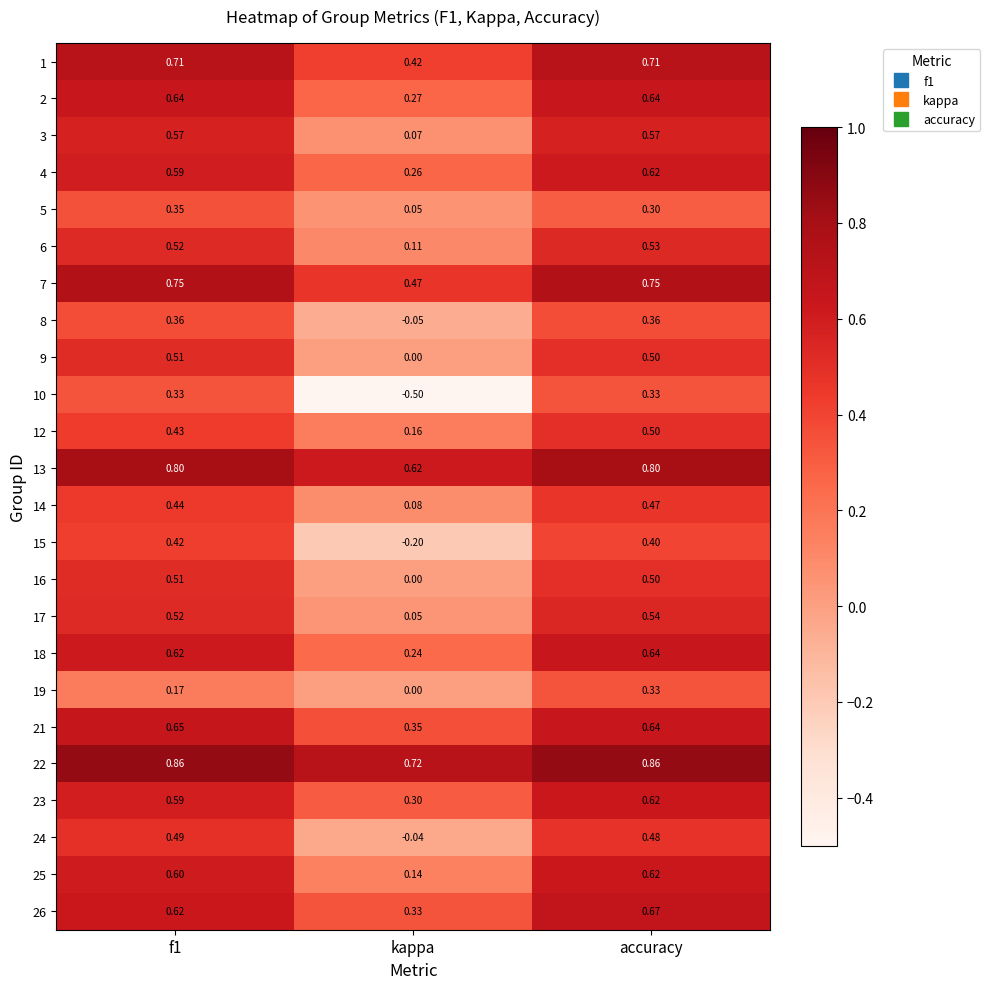

At which label is 8 closest to 0?

kappa